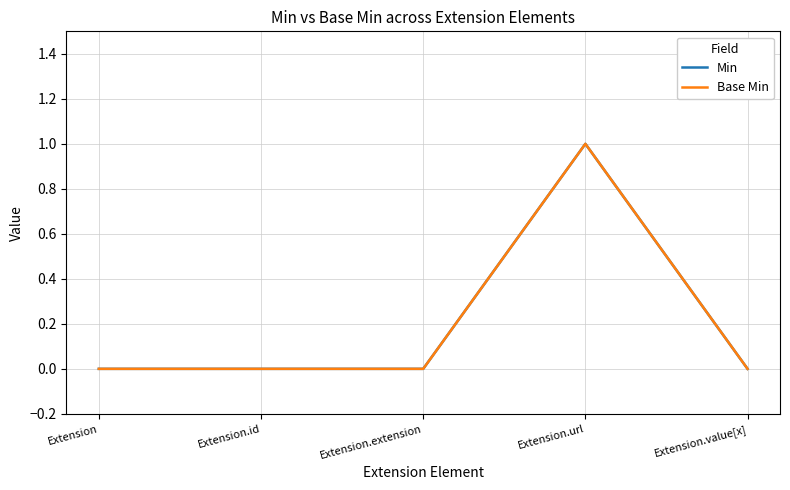

Reading left to right, list all the values displayed in this chart.

Min: 0	0	0	1	0
Base Min: 0	0	0	1	0